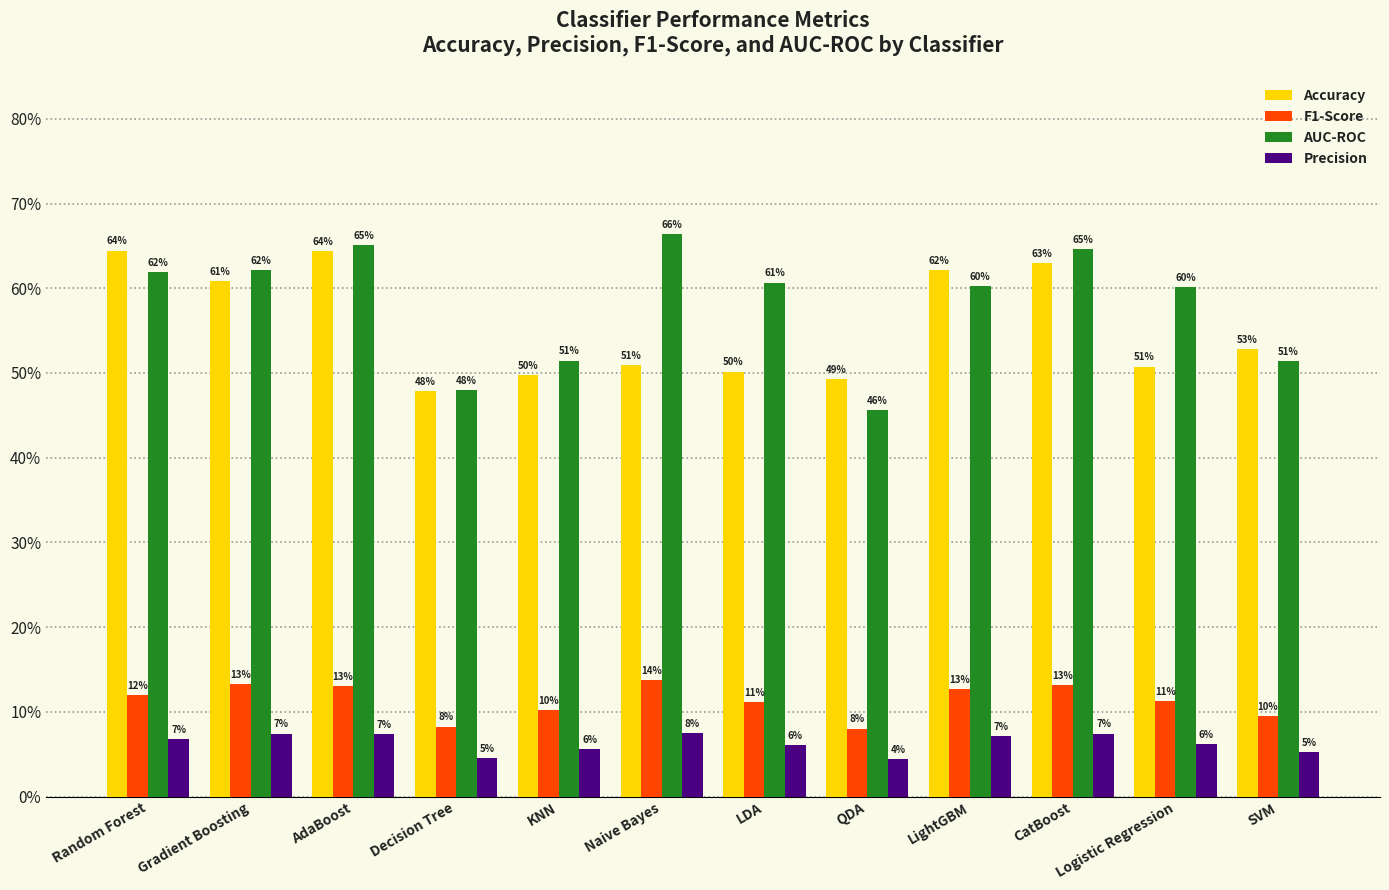

Which has a higher value, Random Forest or QDA?

Random Forest